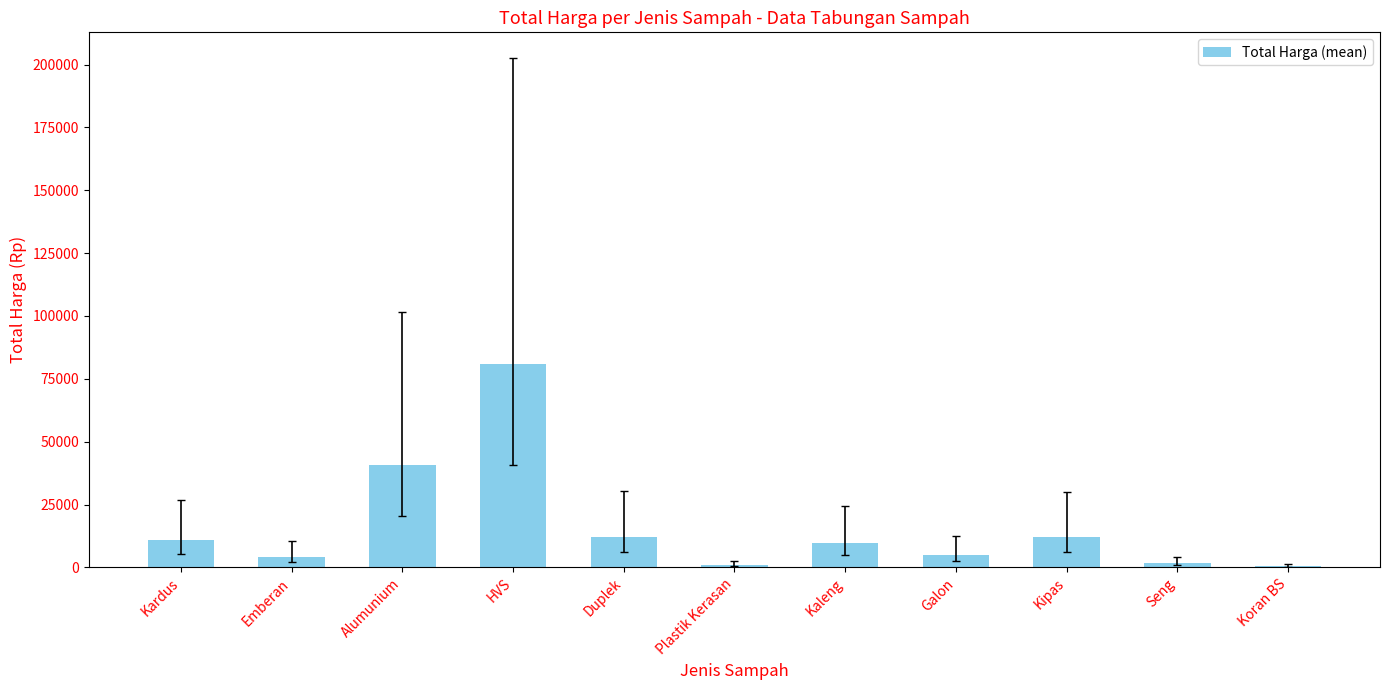

What is the difference between the values at Kardus and Kipas?

1223.6